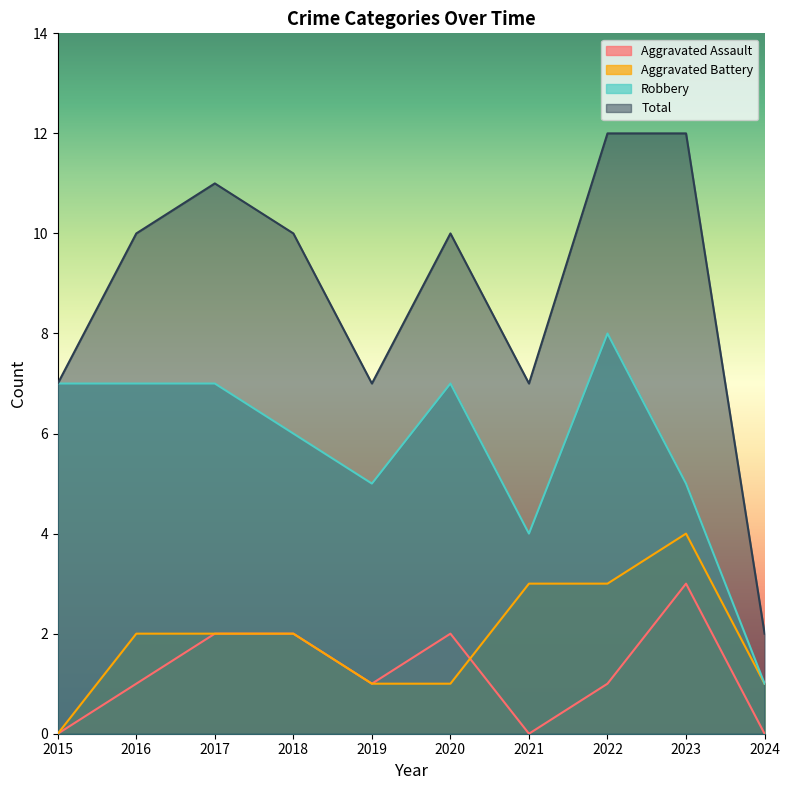

Which has a higher value, 2017 or 2020?

2017